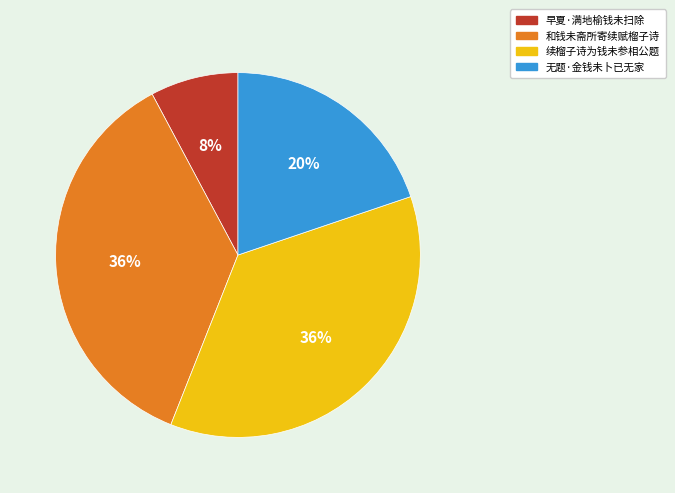

What percentage is the 续榴子诗为钱未参相公题 slice, to the nearest percent?

36%